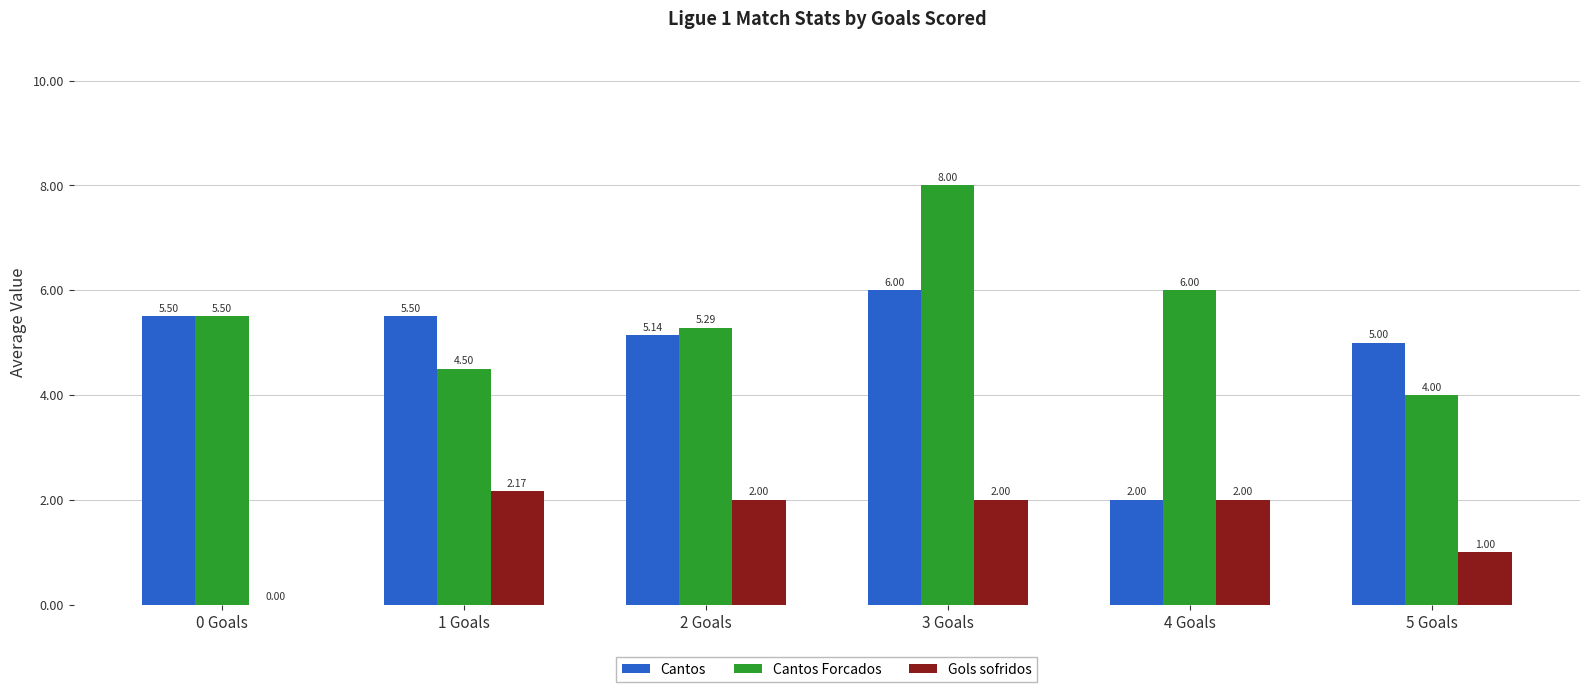

Which series has the largest total across all categories?

Cantos Forcados